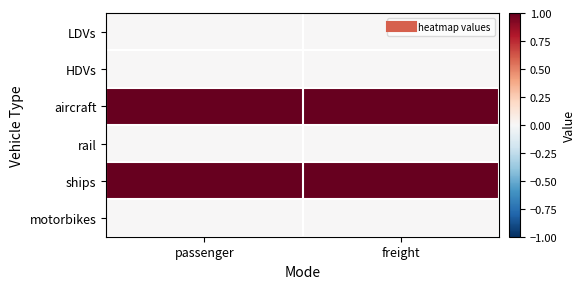

Reading left to right, list all the values displayed in this chart.

LDVs: passenger=0	freight=0
HDVs: passenger=0	freight=0
aircraft: passenger=1	freight=1
rail: passenger=0	freight=0
ships: passenger=1	freight=1
motorbikes: passenger=0	freight=0